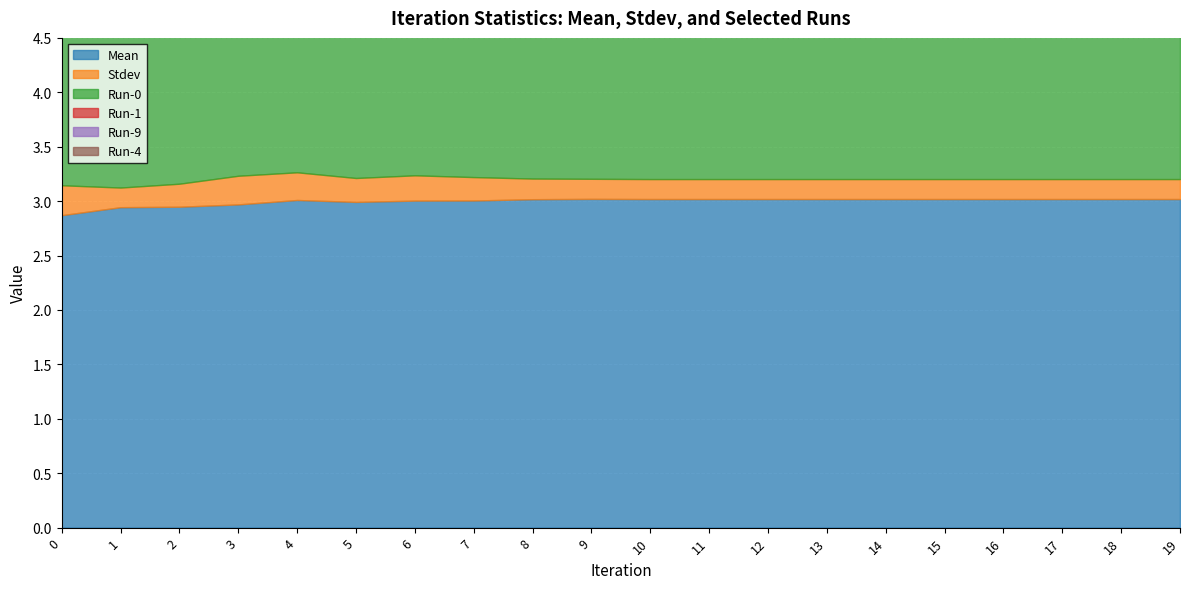

Is the value of Run-1 at 4 greater than the value of Run-0 at 11?

Yes